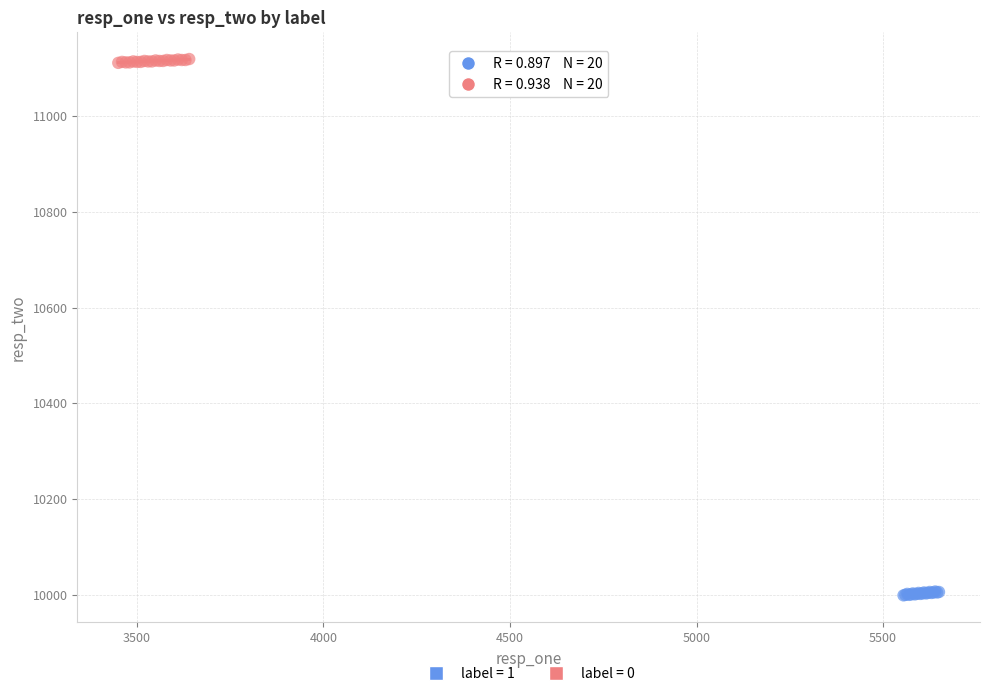

What are all the series names shown in the legend?

label = 1, label = 0